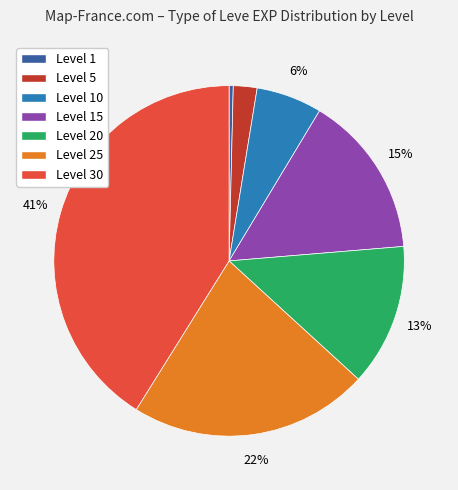

What is the smallest slice in the pie chart?

Level 1